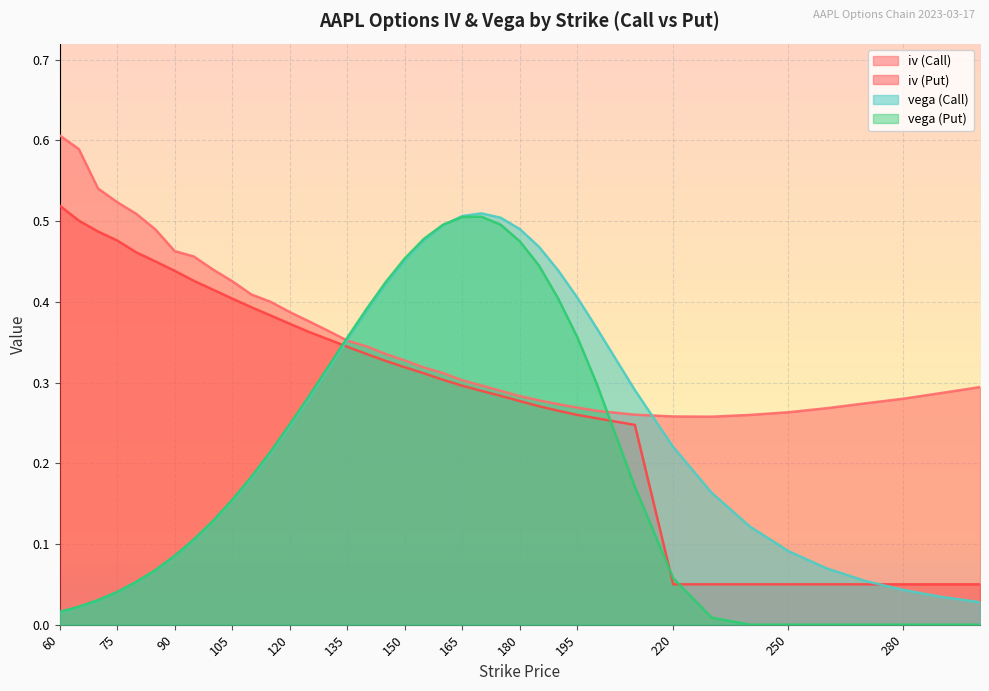

Count the number of data series in this chart.

4